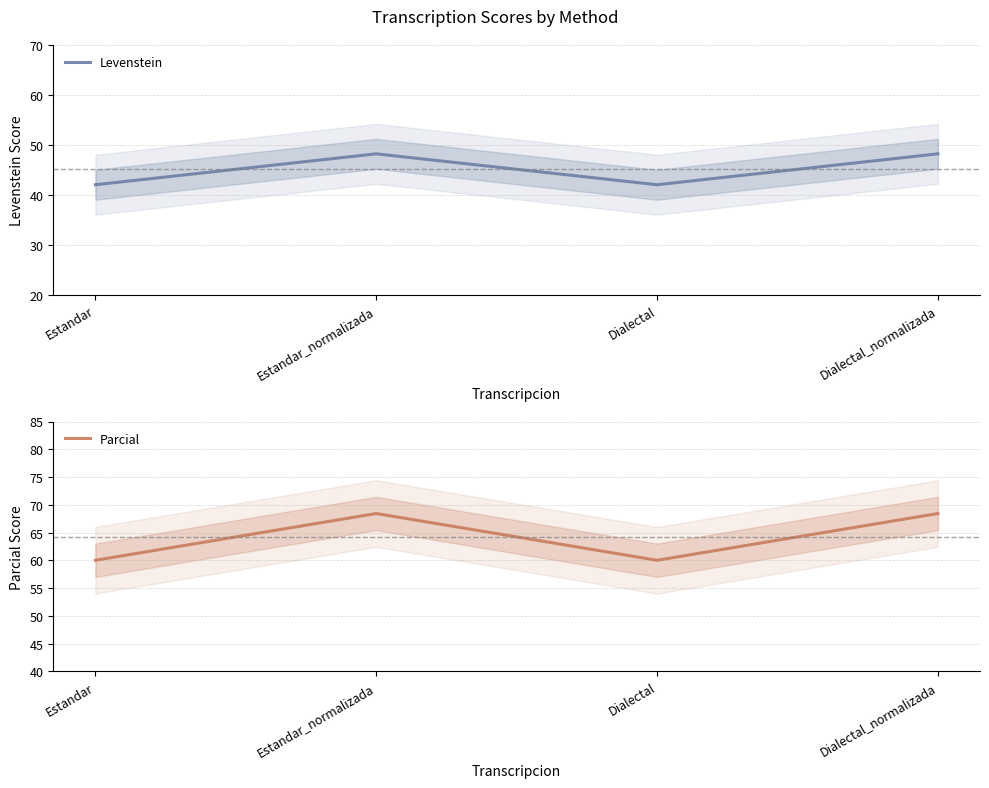

What is the sum of all Parcial values?

256.8